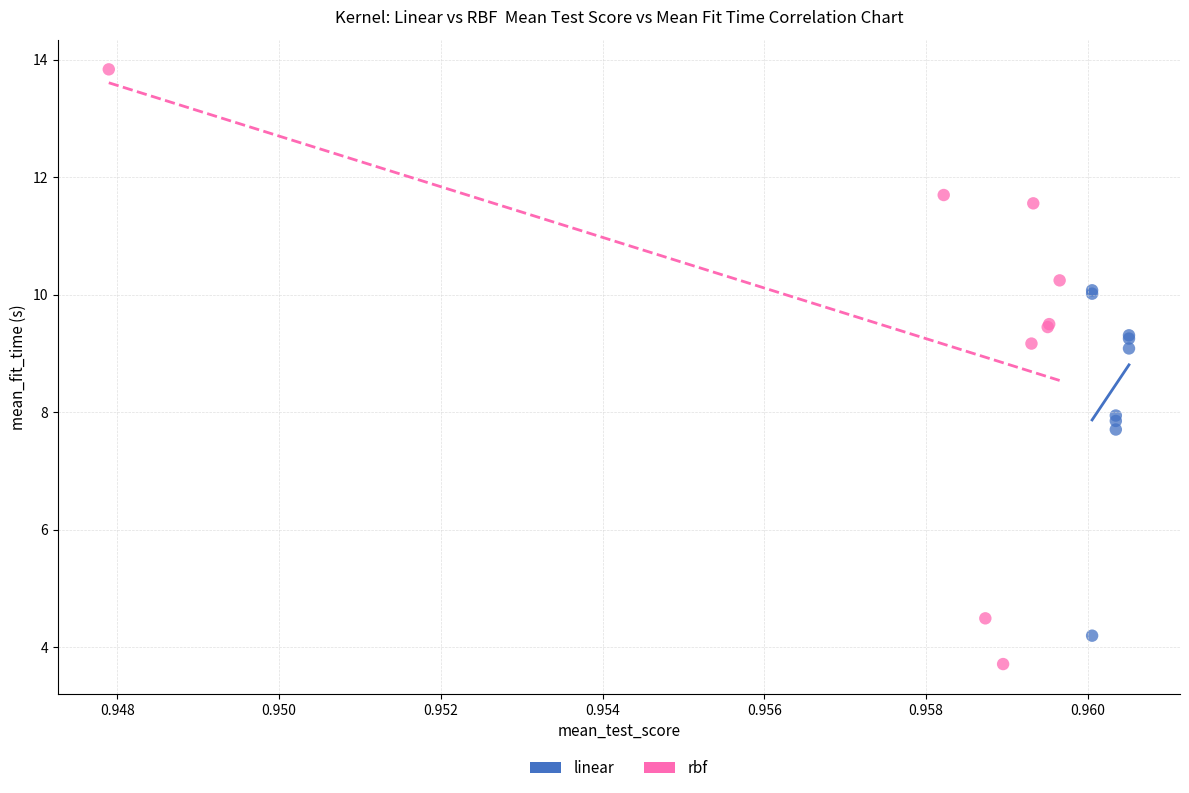

Which series reaches the minimum Y coordinate?

rbf